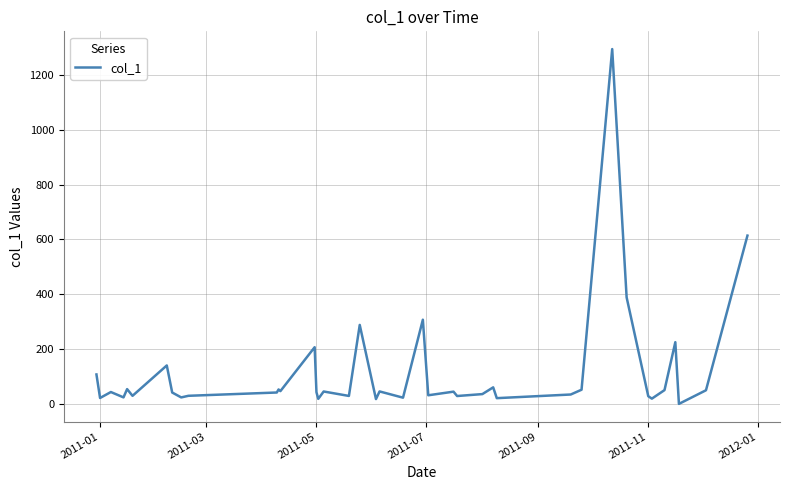

What is the difference between the maximum and minimum values?

1294.2